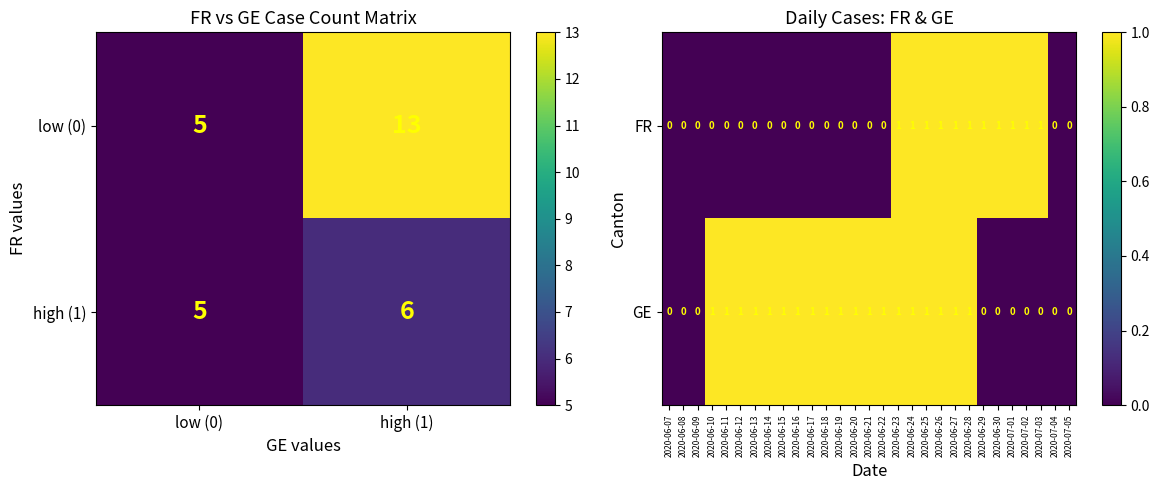

True or false: FR has a value of 1 at 2020-06-25.

True